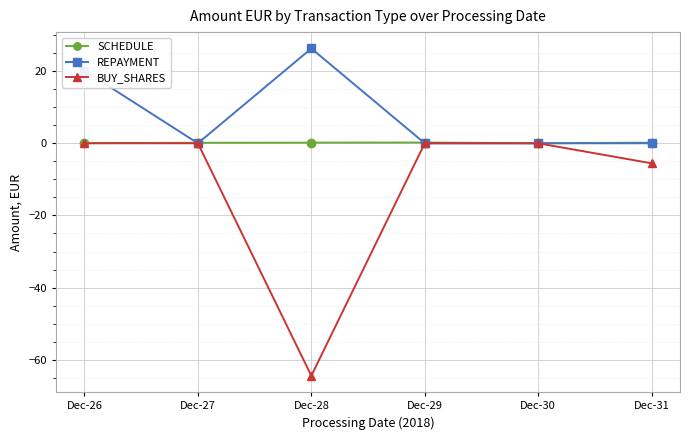

At which category does REPAYMENT reach its first local peak?

Dec-28